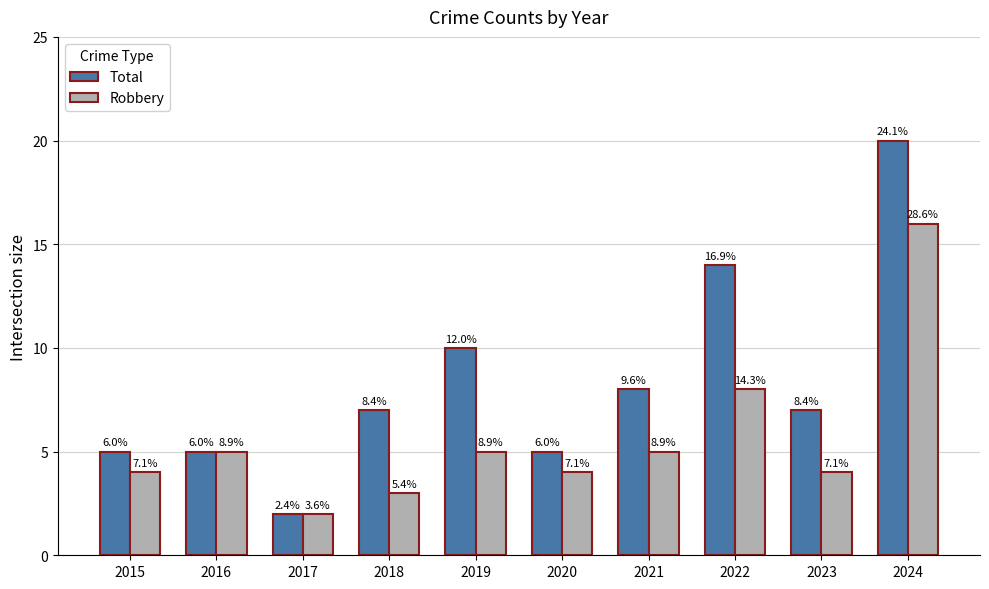

Where does the Robbery series first go above 5?

2022